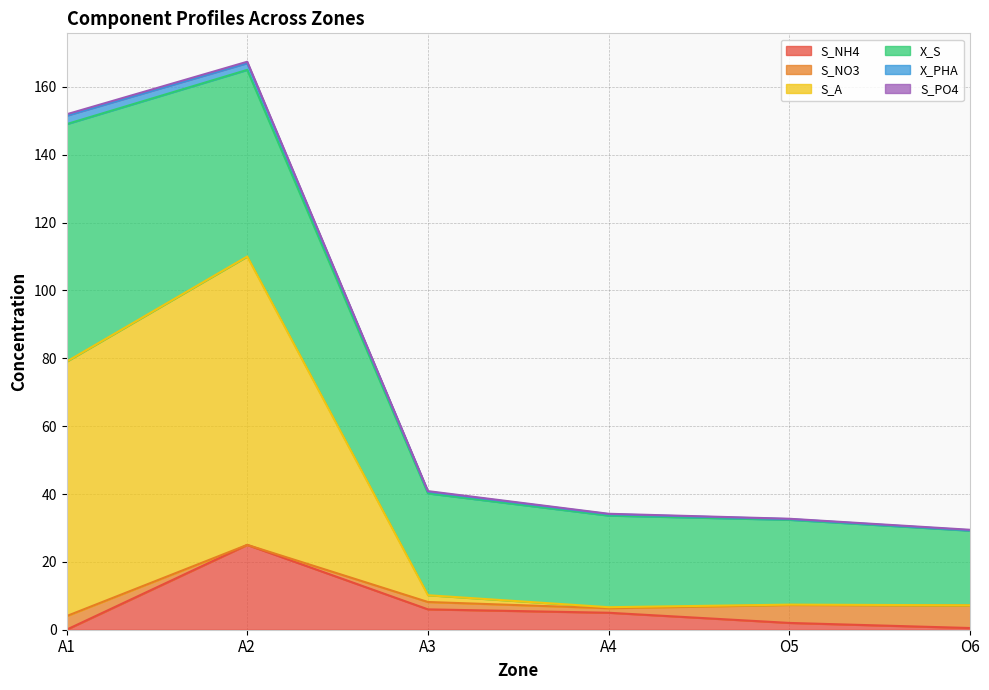

What is the highest value of the S_NH4 series?

25.0